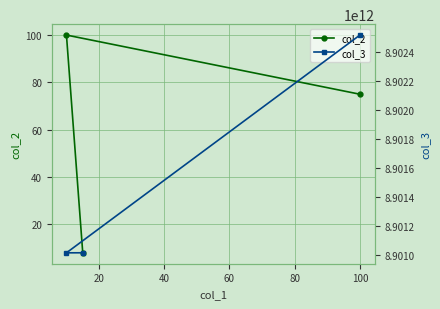

Between 20 and 40, which series saw the biggest shift?

col_3